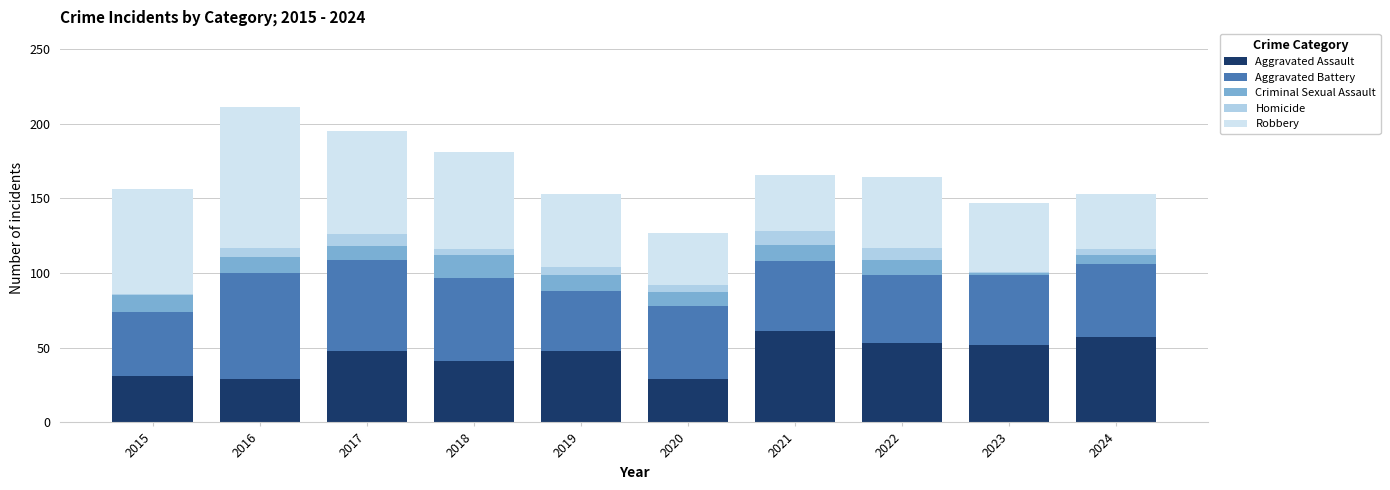

How many bars are there in total?

10